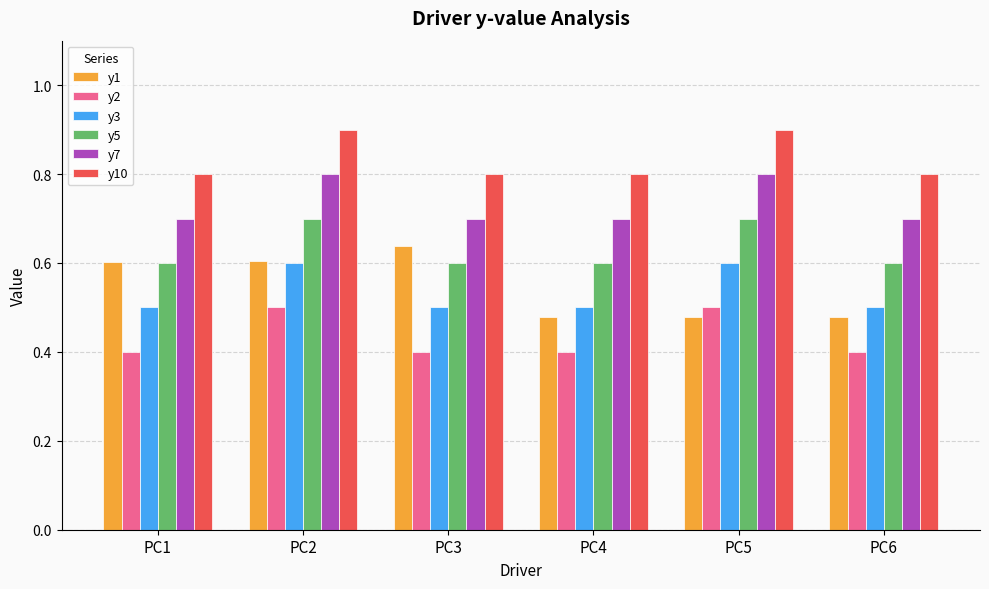

What is the spread (max minus min) of values at PC4?

0.4